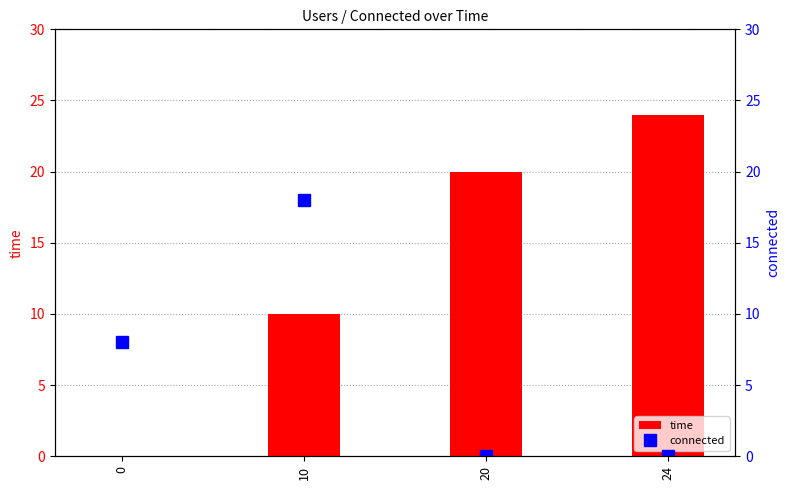

What are all the series names shown in the legend?

time, connected